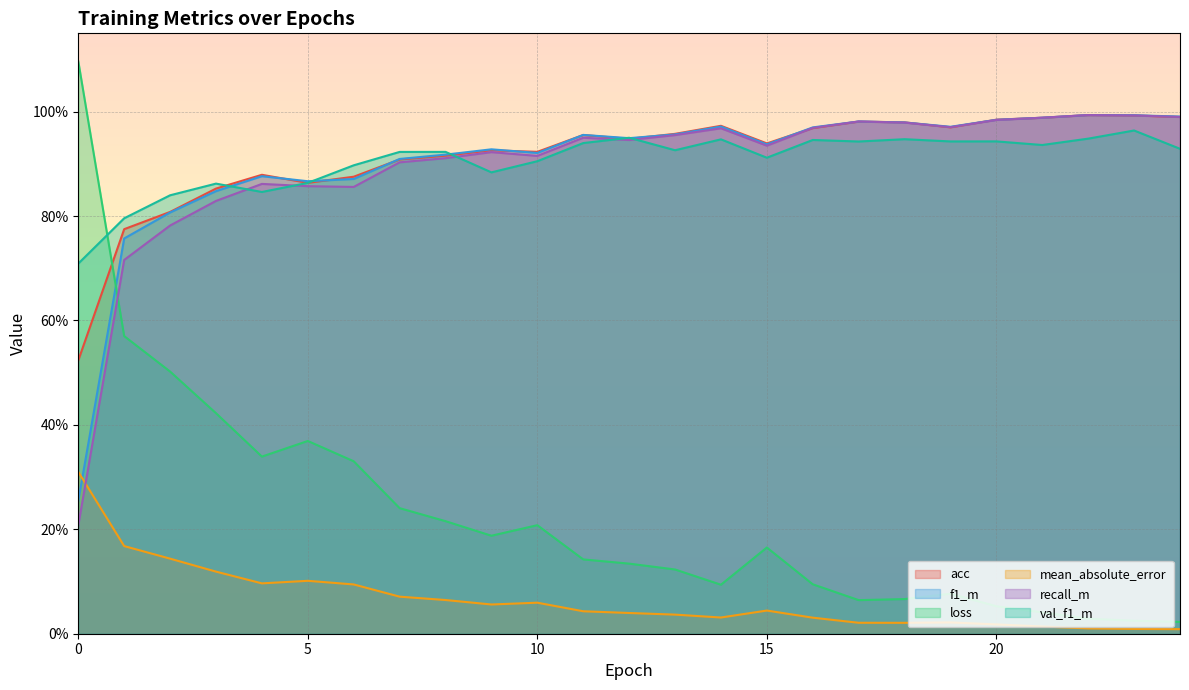

Which has a higher value, 12 or 10?

12